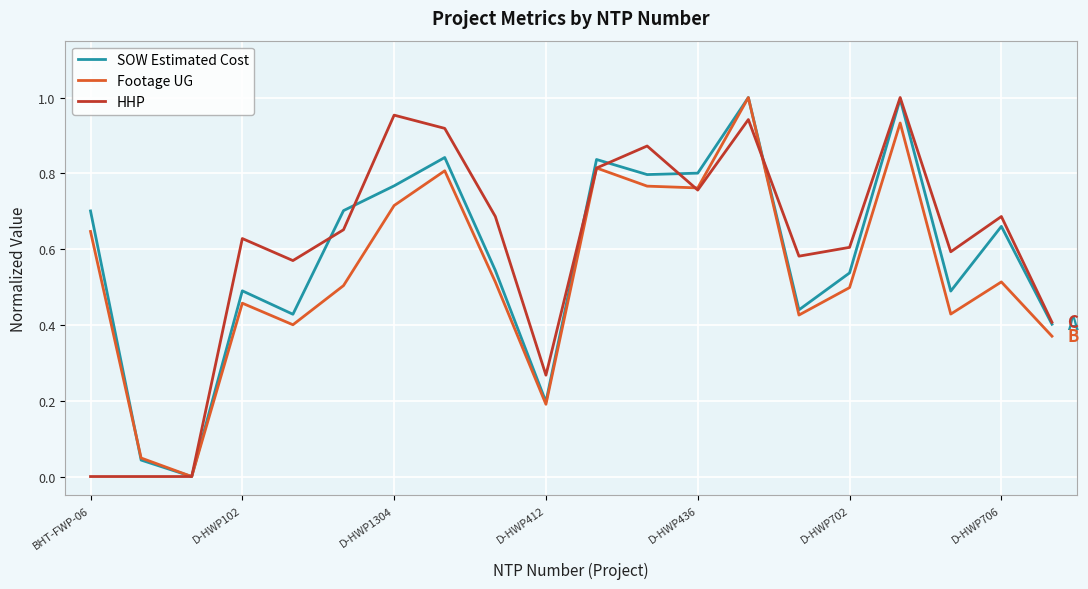

The value of Footage UG at D-HWP702 is 0.8. True or false?

False